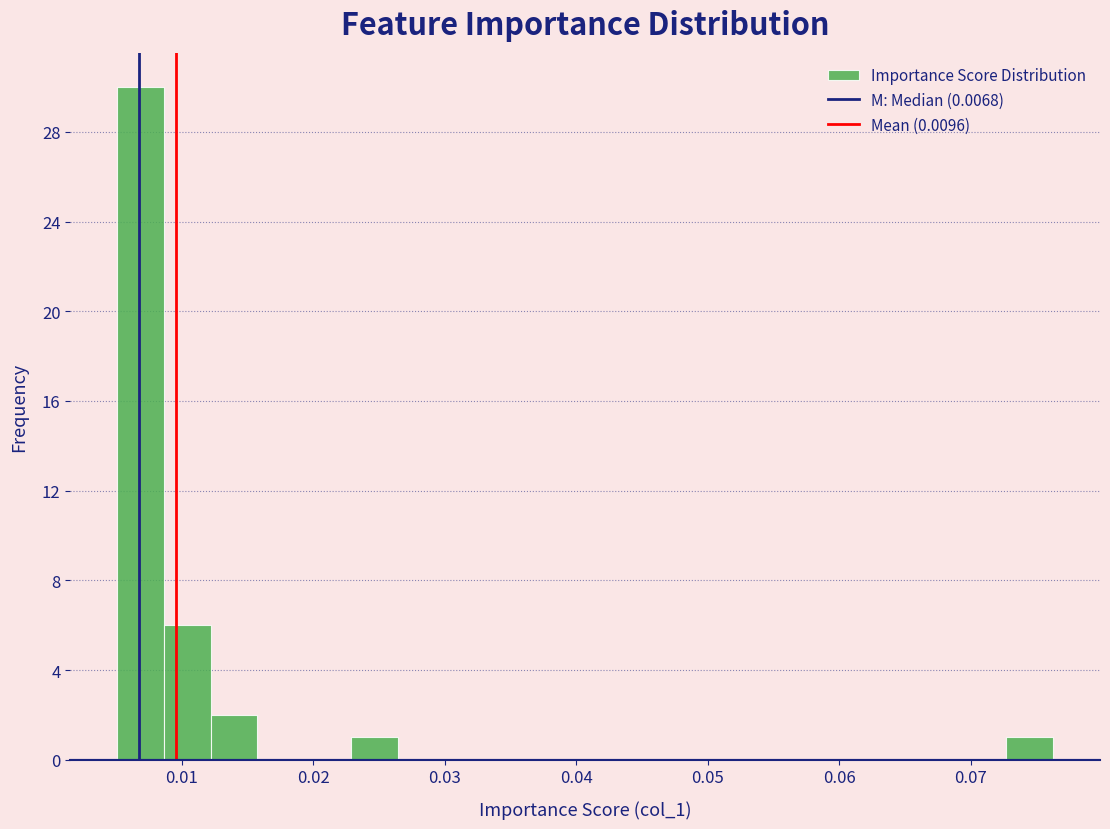

Around what value on the x-axis is the tallest bar? Give the approximate position of its centre, as read against the axis.

0.007